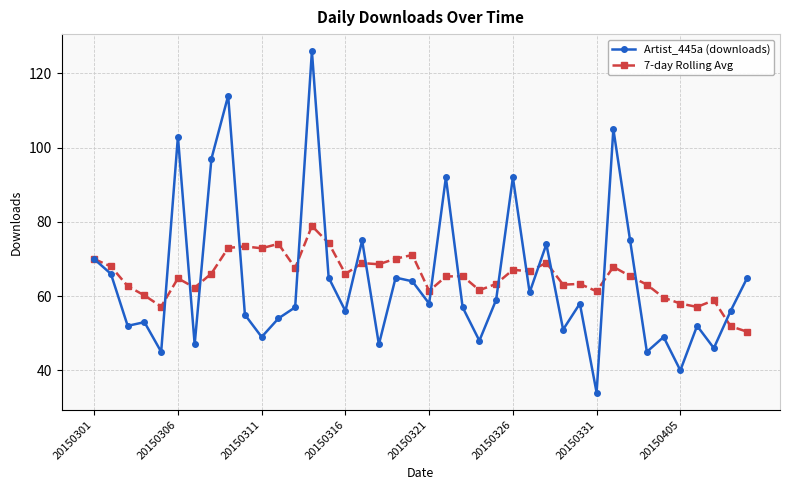

What is the highest value of the Artist_445a (downloads) series?

126.0